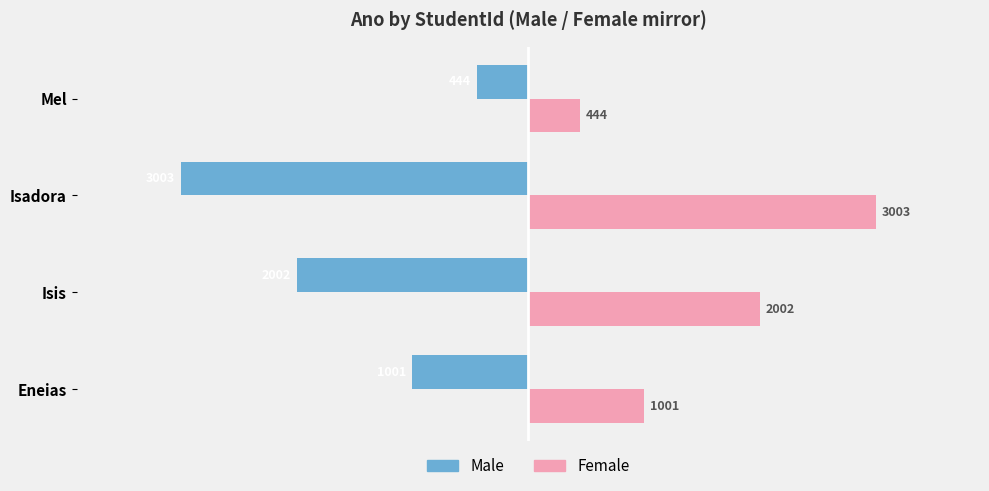

What is the average value of the Male series?

-1612